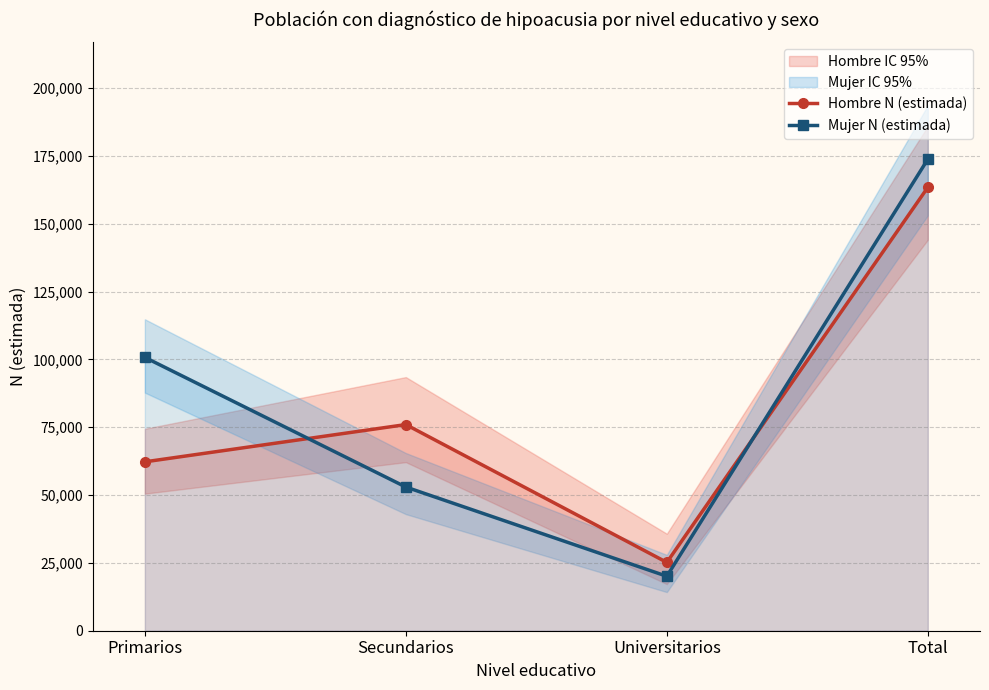

Does the chart have visible grid lines?

Yes